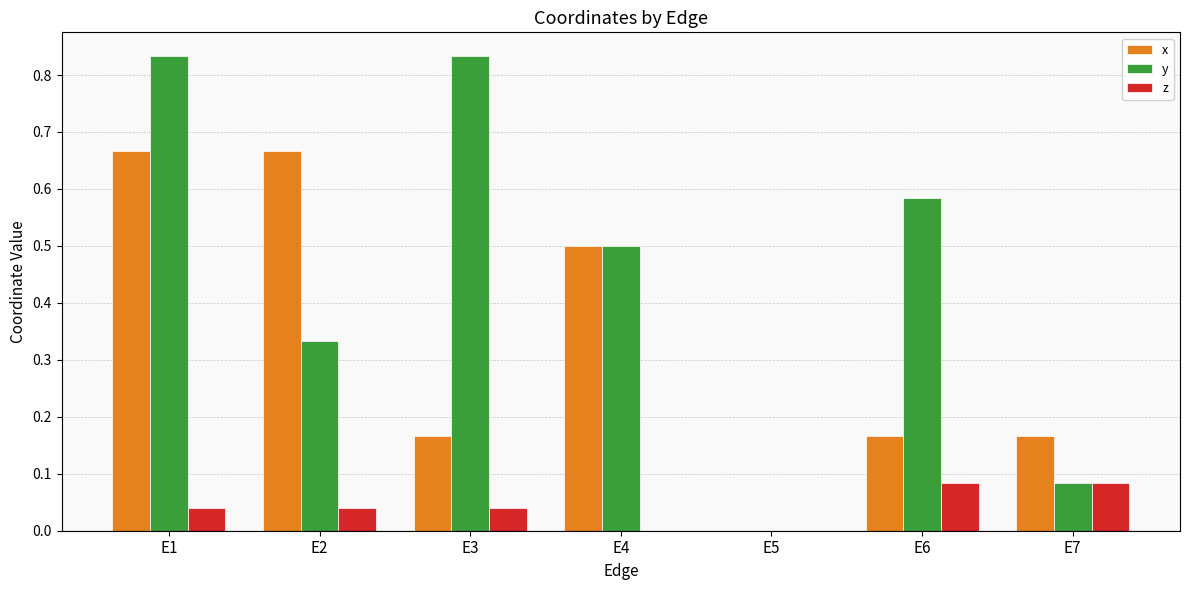

What is the sum of the y values at E5 and E4?

0.5